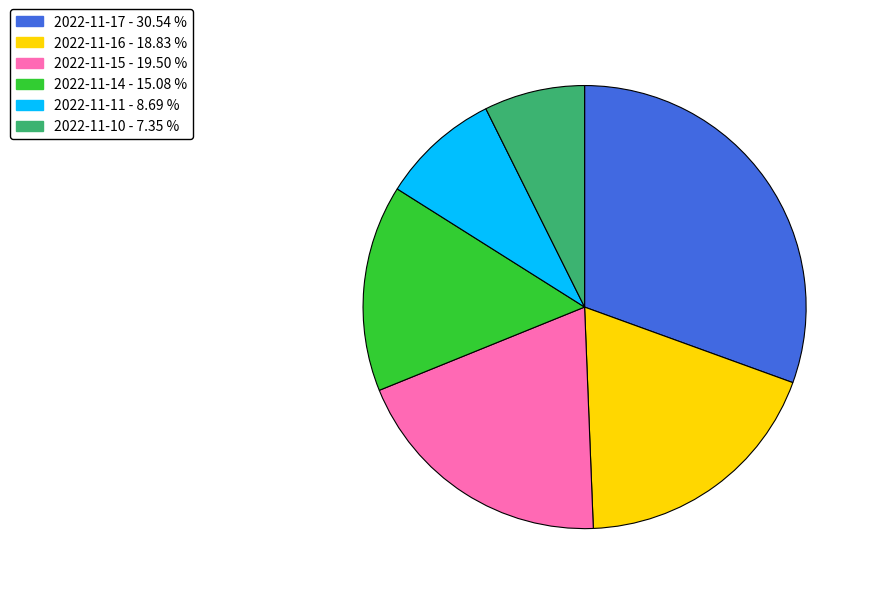

Do 2022-11-11 and 2022-11-16 together represent more than half of the pie?

No